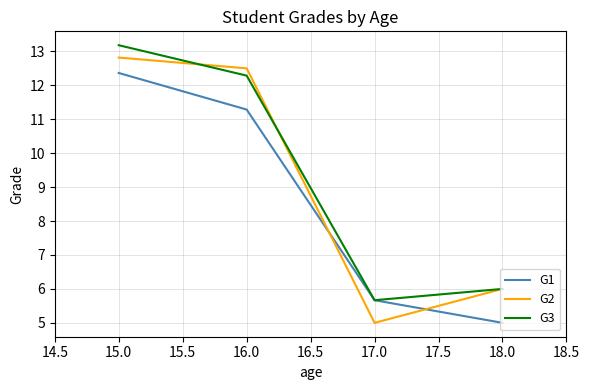

What is the sum of all G1 values?

34.3